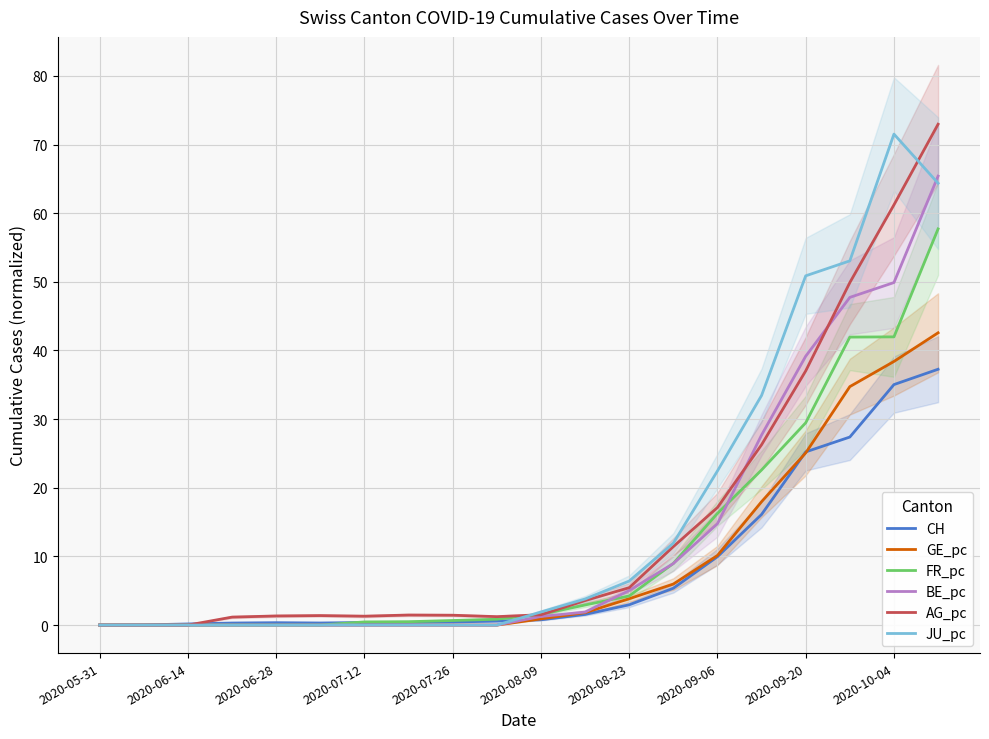

Reading left to right, list all the values displayed in this chart.

CH: 0.0	0.0	0.2	0.3	0.3	0.3	0.4	0.4	0.5	0.6	0.8	1.6	3.0	5.4	10.0	16.1	25.2	27.4	35.0	37.3
GE_pc: 0.0	0.0	0.0	0.0	0.0	0.0	0.0	0.0	0.0	0.0	0.9	1.8	3.8	6.0	10.1	18.0	25.1	34.7	38.4	42.6
FR_pc: 0.0	0.0	0.0	0.0	0.0	0.0	0.5	0.5	0.7	0.9	1.6	2.9	4.2	9.0	16.3	22.6	29.5	42.0	42.0	57.7
BE_pc: 0.0	0.0	0.0	0.0	0.0	0.0	0.0	0.0	0.0	0.0	1.3	1.9	5.0	9.0	14.8	27.7	39.2	47.7	49.9	65.4
AG_pc: 0.0	0.0	0.0	1.2	1.3	1.4	1.3	1.5	1.4	1.2	1.5	3.6	5.4	11.4	17.1	26.3	37.0	49.9	61.2	73.0
JU_pc: 0.0	0.0	0.0	0.0	0.0	0.0	0.0	0.0	0.0	0.0	1.9	3.8	6.4	11.9	22.5	33.5	50.9	53.1	71.5	64.4